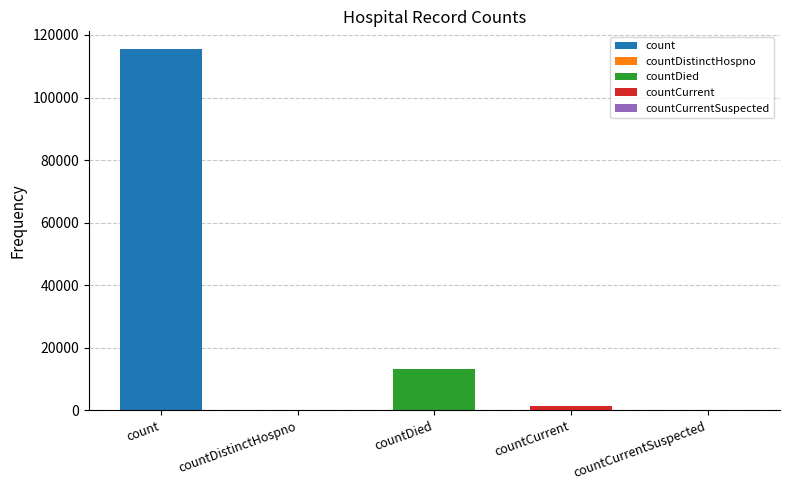

What is the label of the 4th bar from the right?

countDistinctHospno